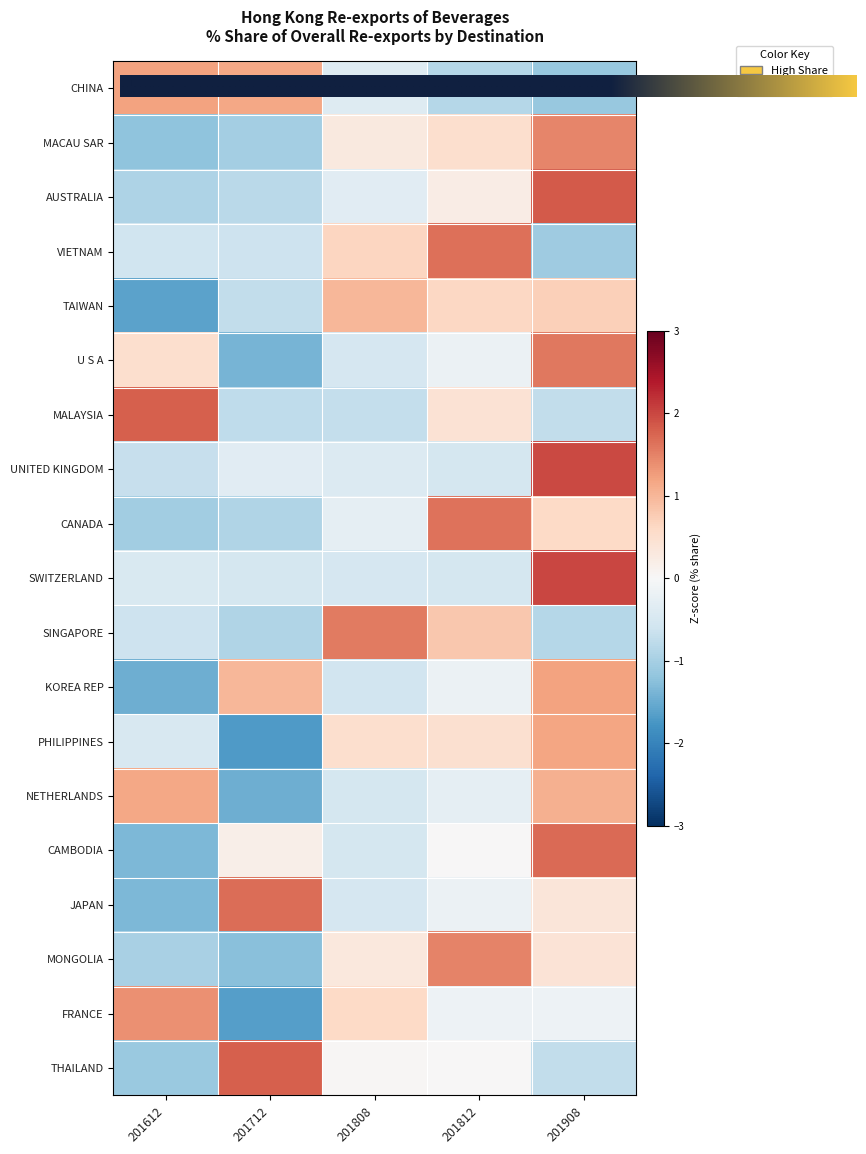

Count the number of categories in the chart.

5